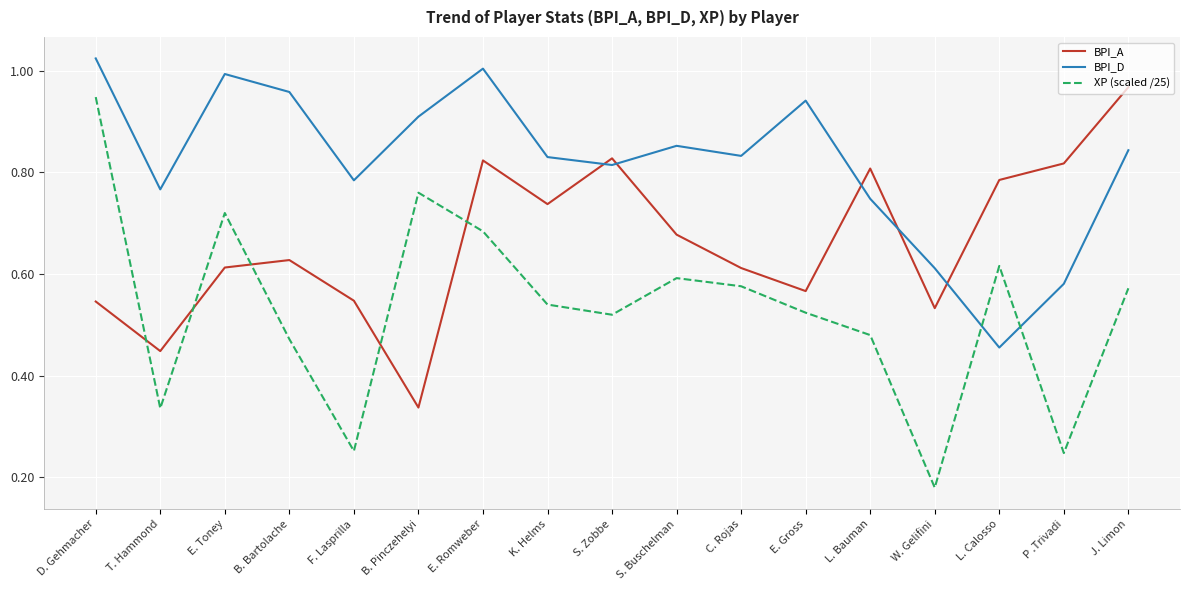

Which series has the widest spread of values?

XP (scaled /25)